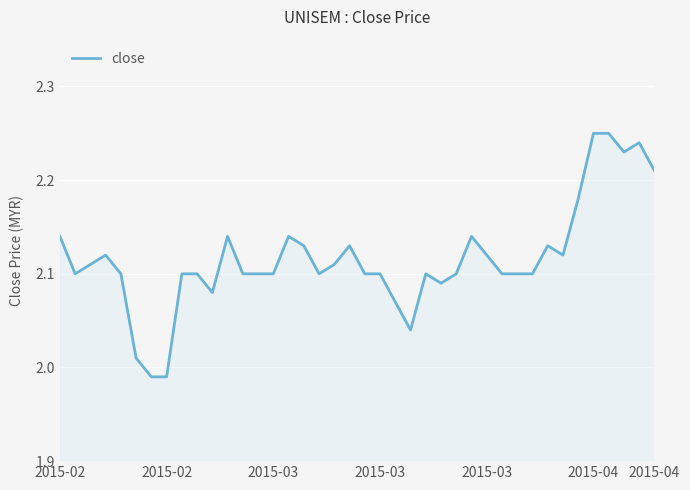

What is the difference between the maximum and minimum values?

0.3